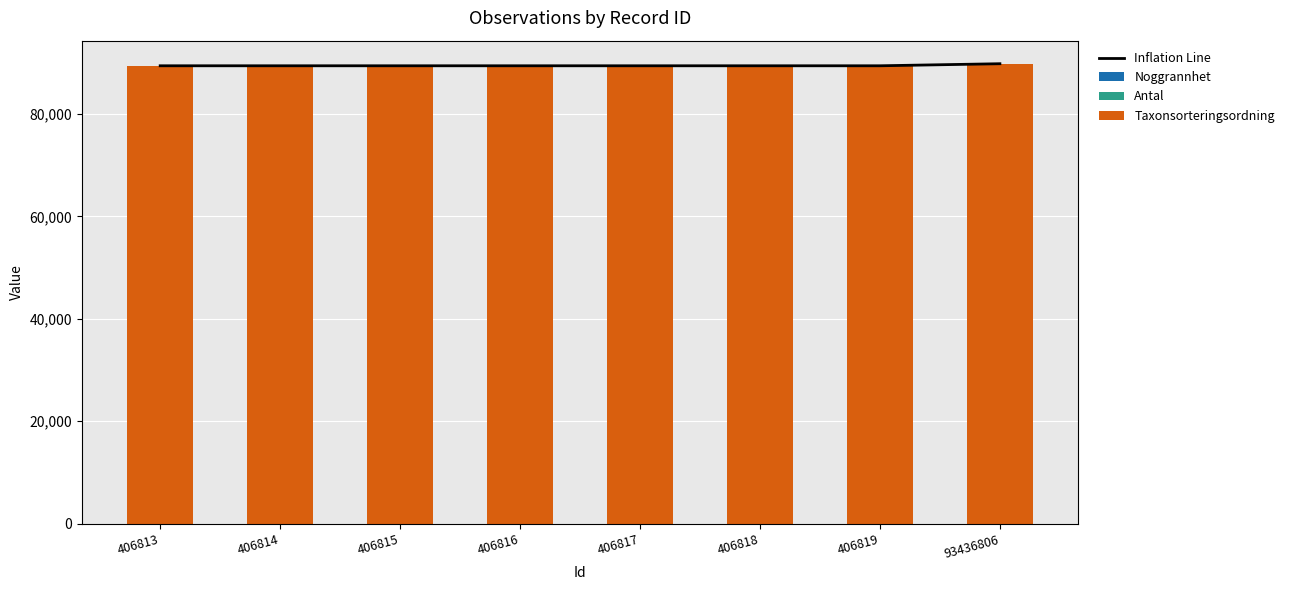

Which series changed the most between 406814 and 406816?

Inflation Line